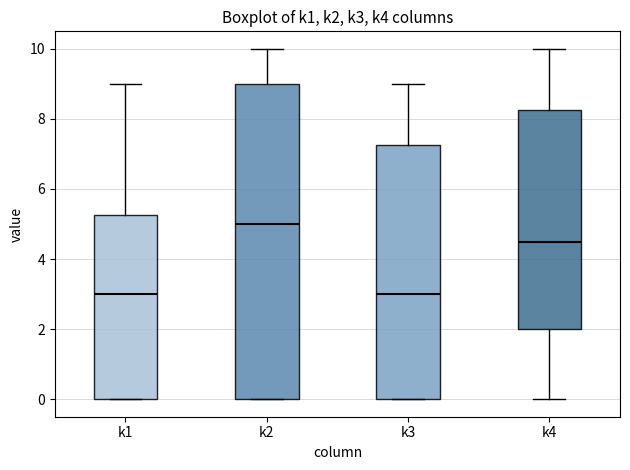

Where is the lower edge of the box for k1 on the y-axis? The values are not printed on the chart, so give them approximately, as read against the axis.

0.0